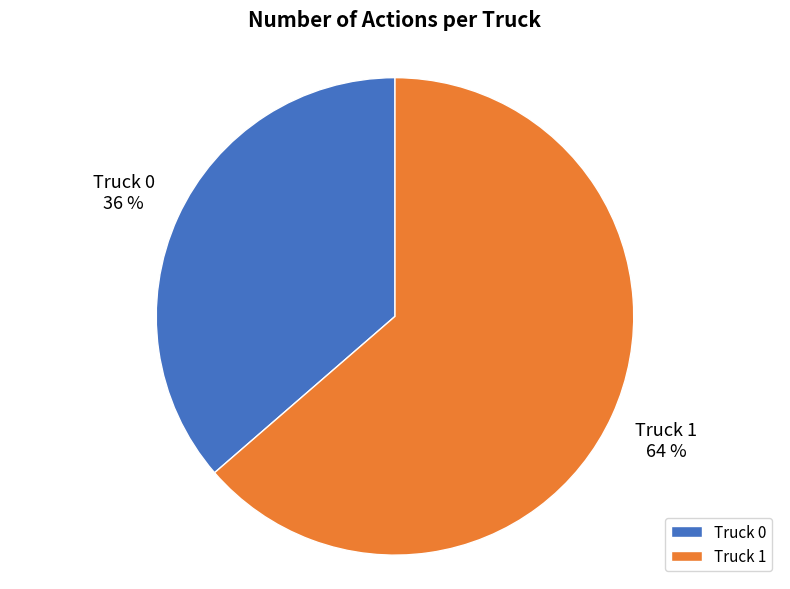

The Truck 0 slice represents 45% of the pie. True or false?

False